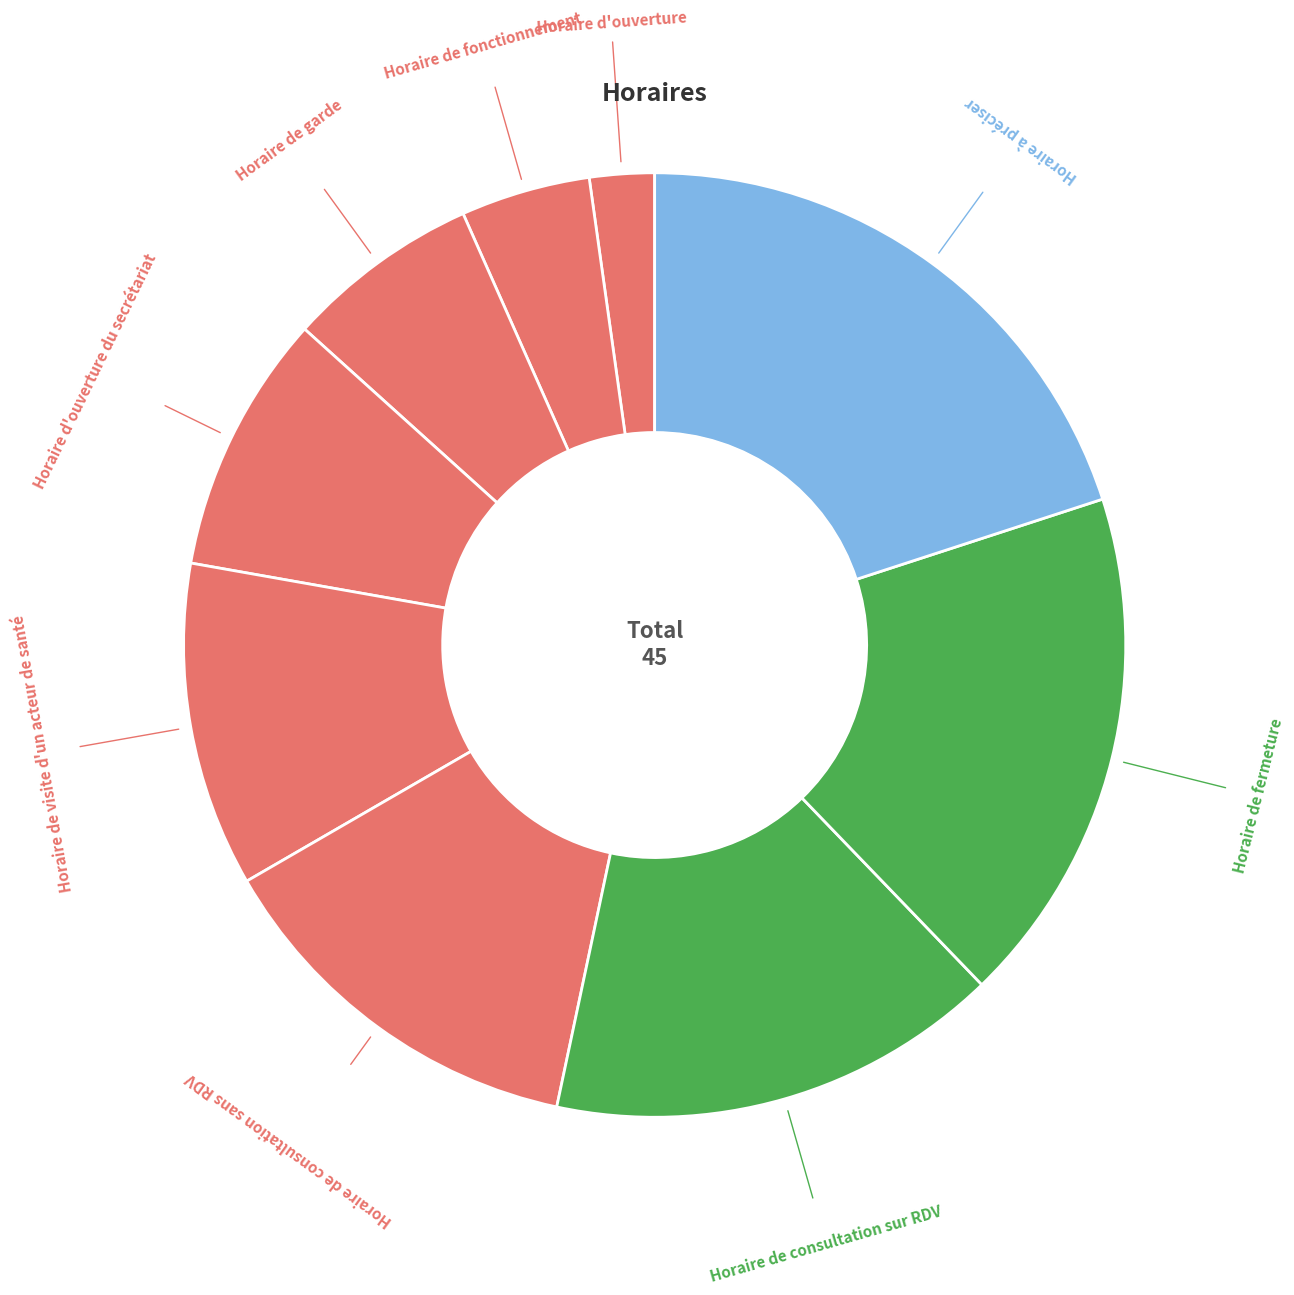

How many slices are in this pie chart?

9